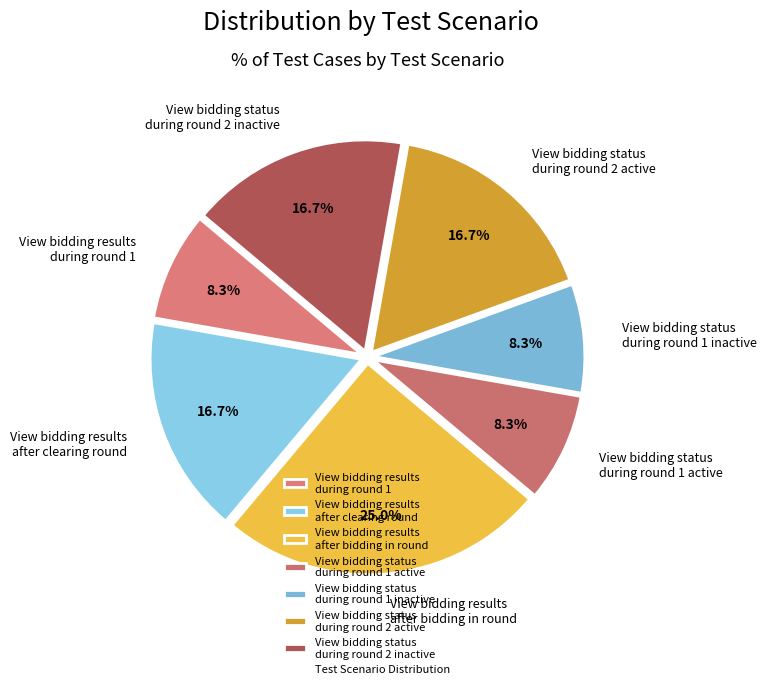

To the nearest percent, what is the difference between the View bidding status during round 2 active and View bidding status during round 1 inactive slice percentages?

8%